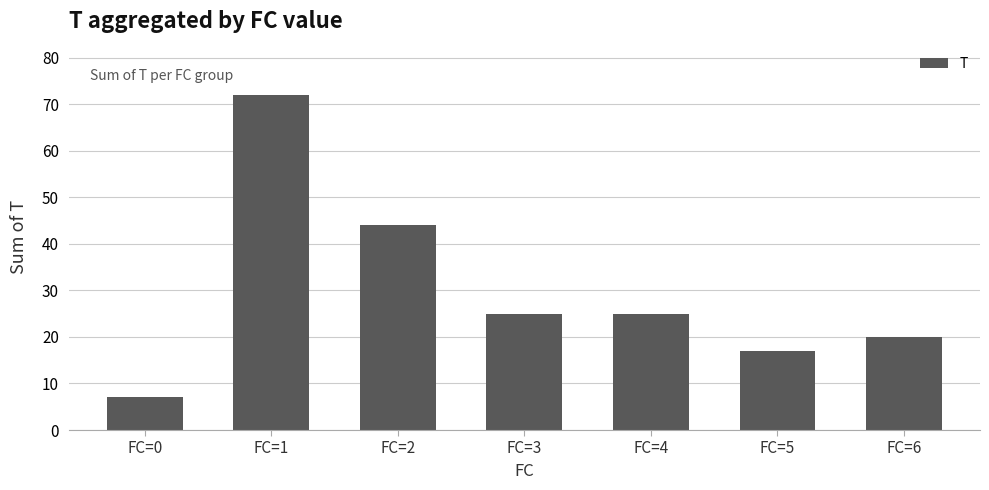

How many series are shown in this chart?

1